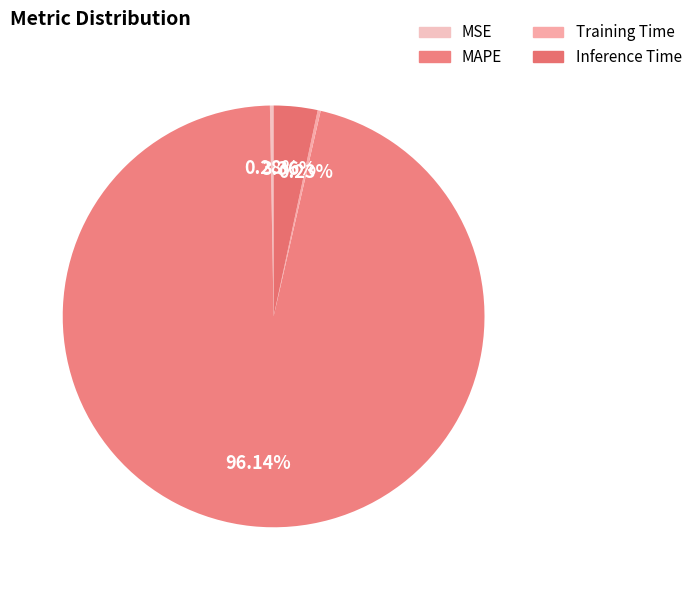

Which category has the smallest portion of the pie?

Training Time